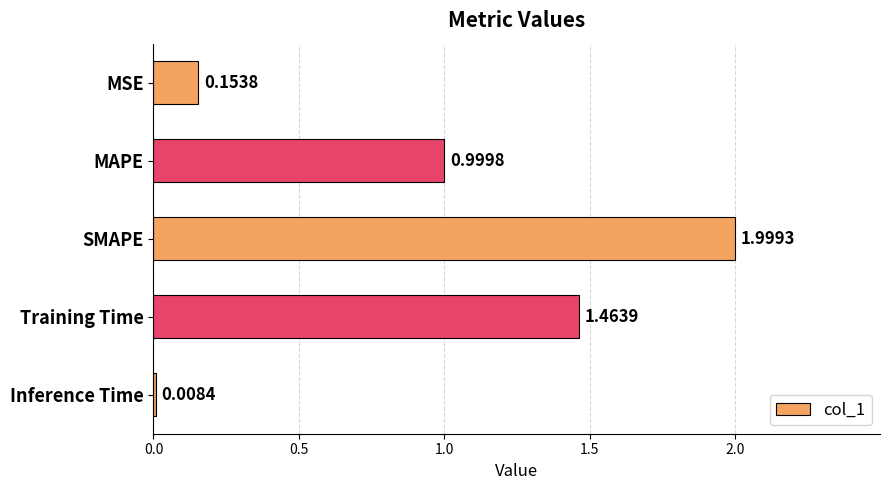

At which label is the value closest to 1?

MAPE